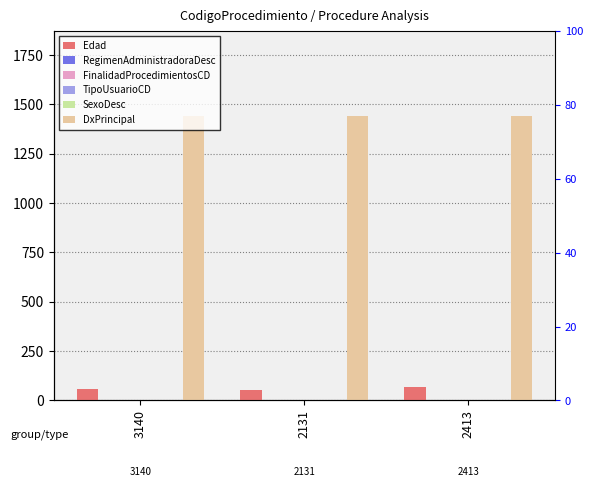

What value does the DxPrincipal series have at 2413?

1440